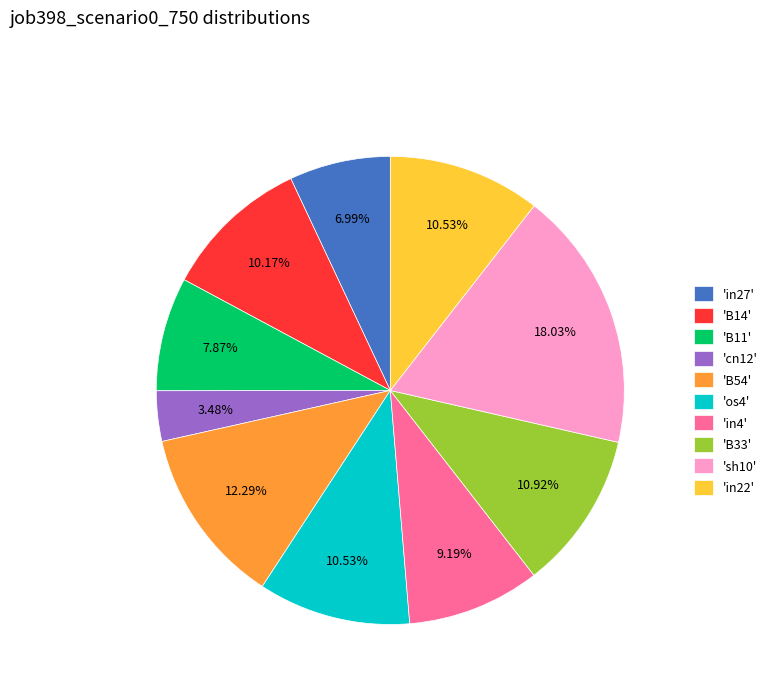

Is there any slice that represents more than half of the pie?

No